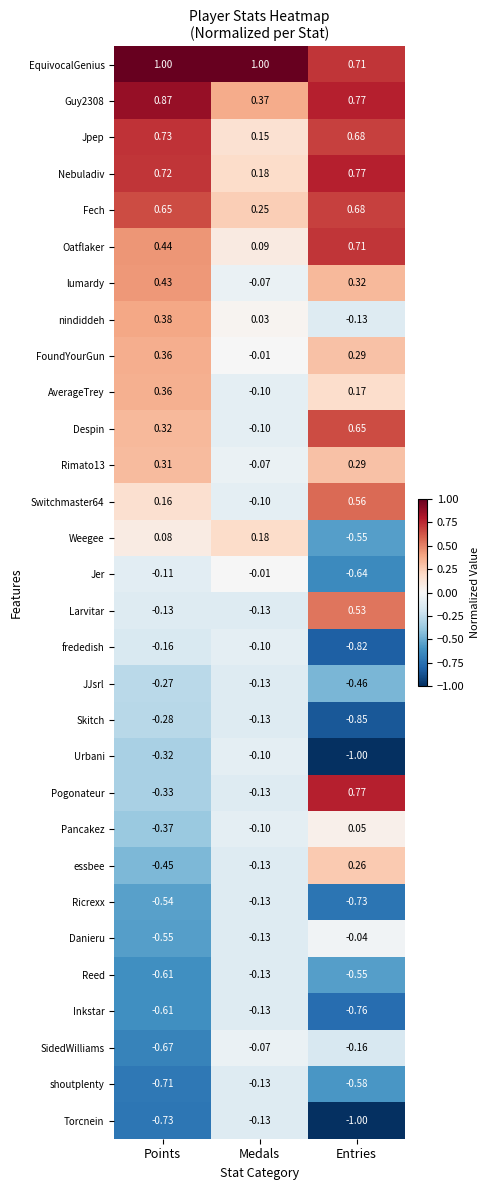

At which label is Rimato13 closest to 0?

Medals